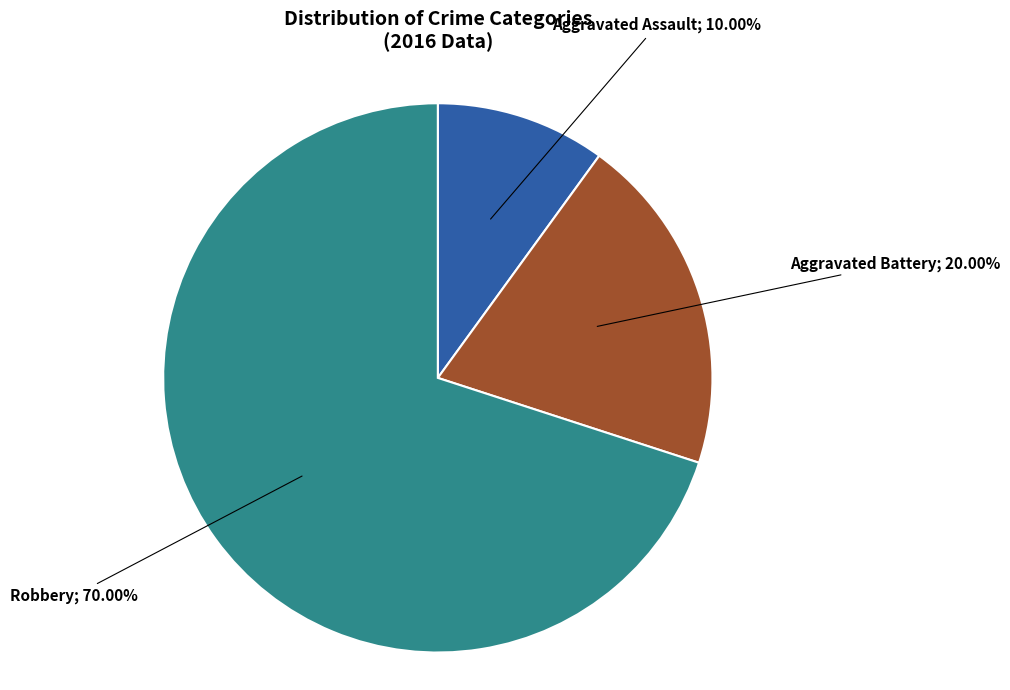

Is there any slice that represents more than half of the pie?

Yes